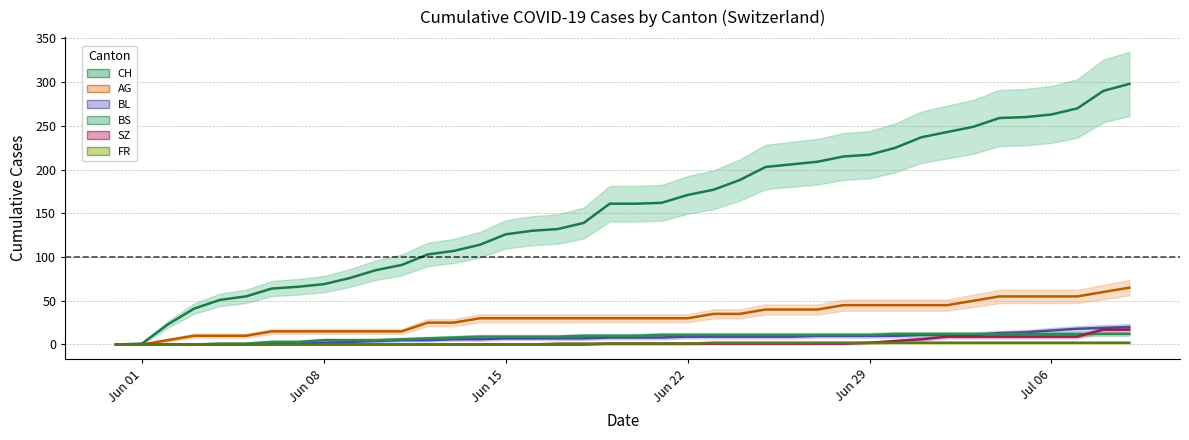

What is the sum of all CH values?

6137